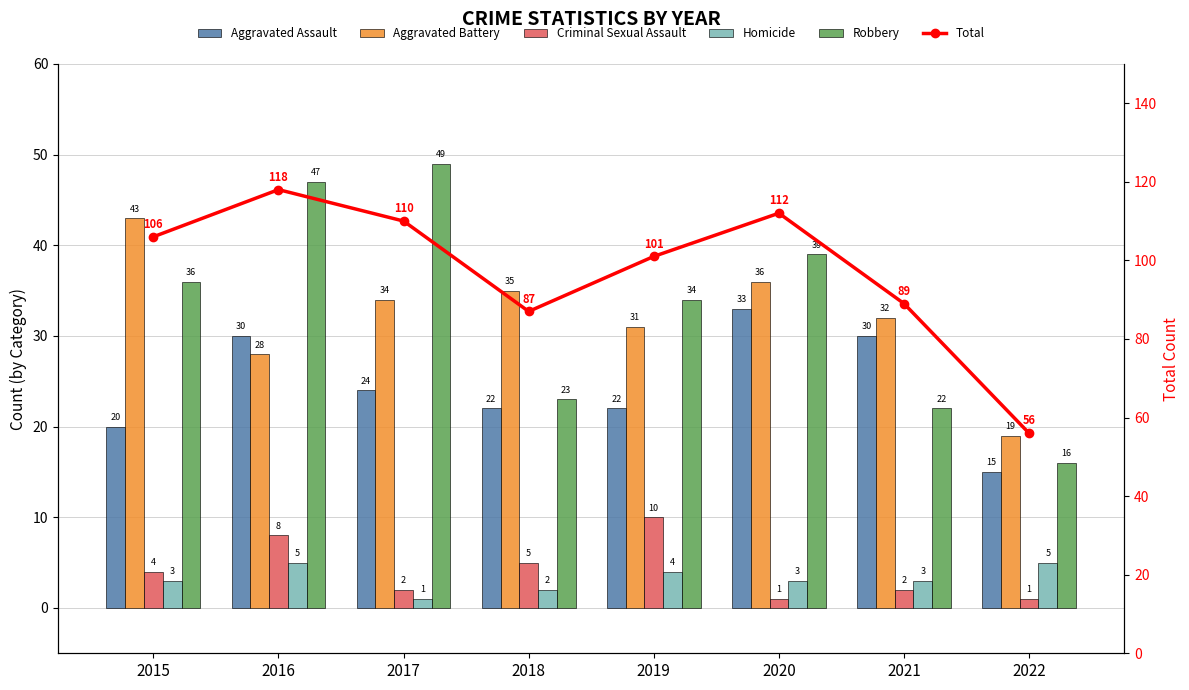

How many values in the Aggravated Battery series are below 34?

4